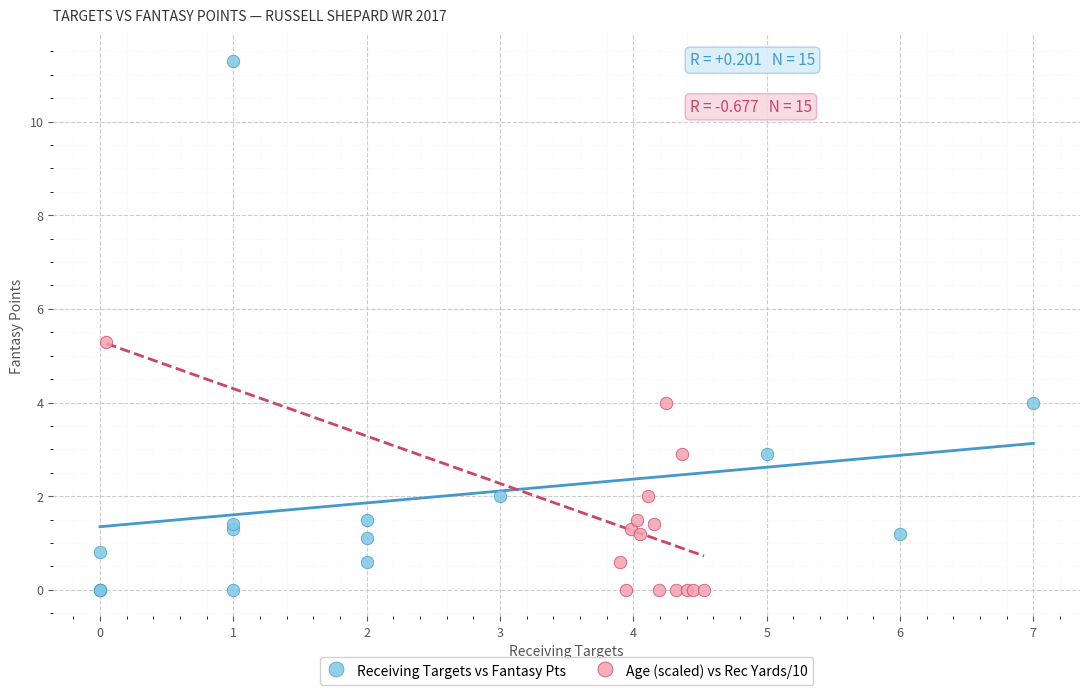

Which series reaches the maximum Y coordinate?

Receiving Targets vs Fantasy Pts